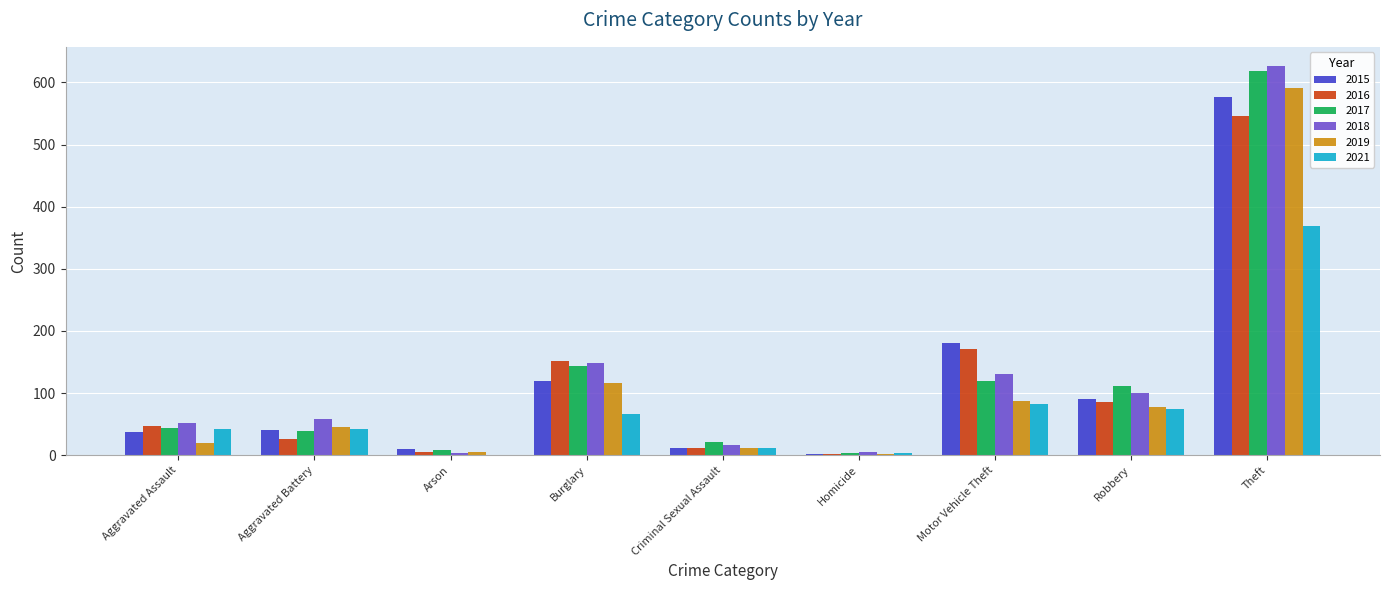

What is the total value across all series at Burglary?

745